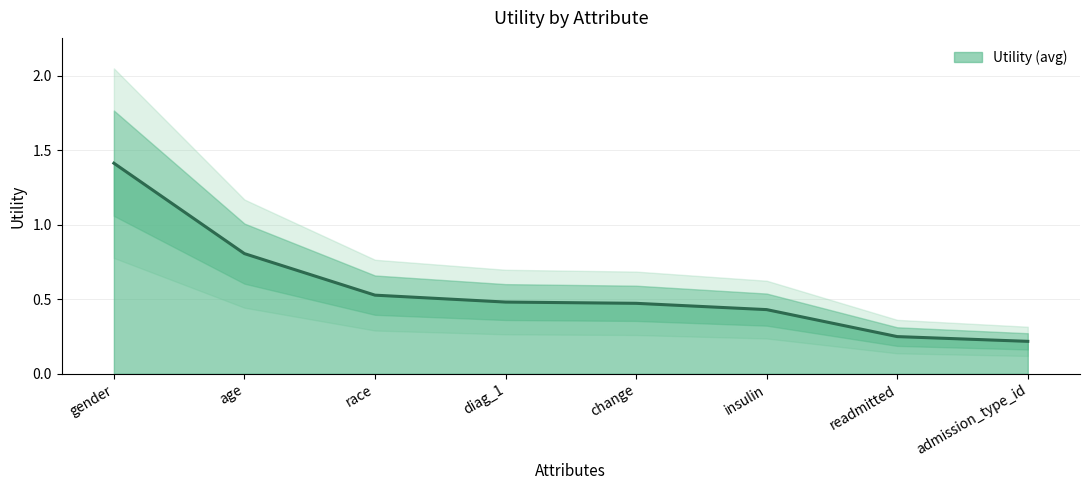

What is the difference between the maximum and second lowest values?

1.2